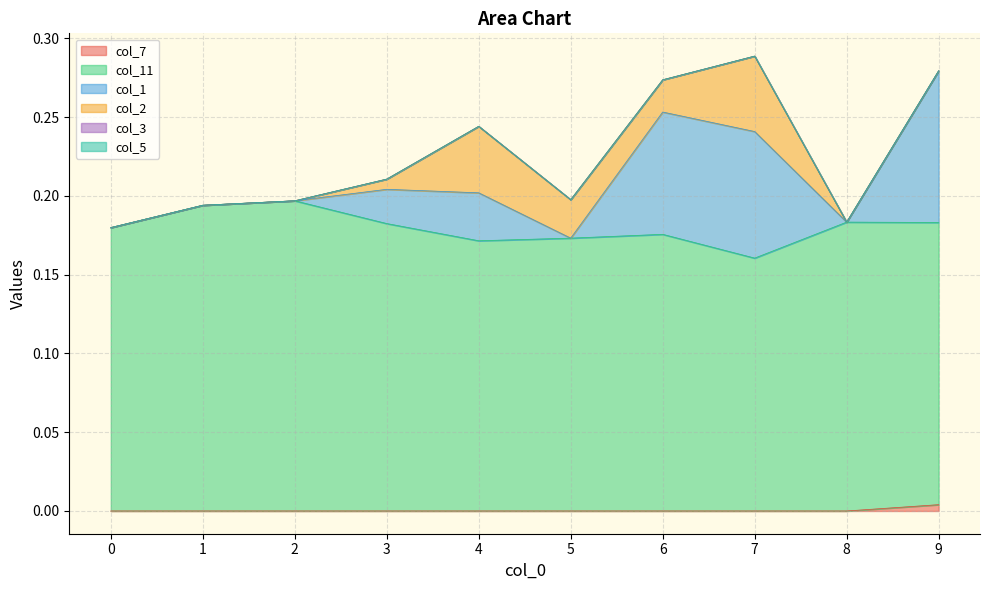

What is the spread (max minus min) of values at 7?

0.2